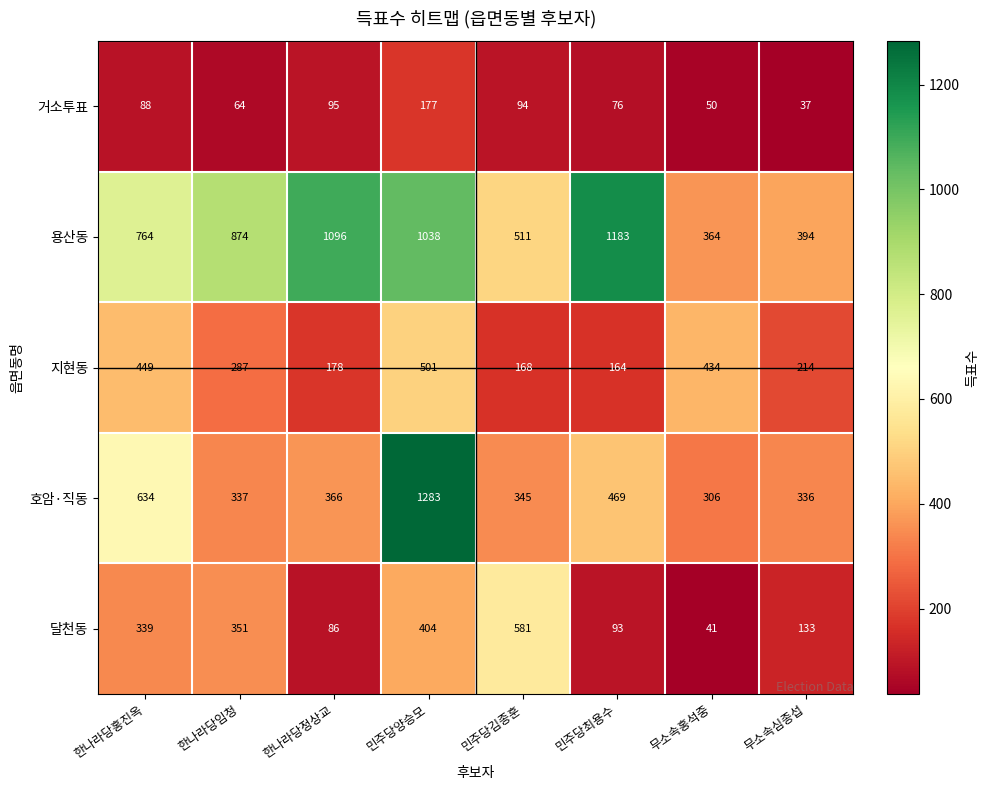

Rank the series by their maximum value, from highest to lowest.

호암·직동, 용산동, 달천동, 지현동, 거소투표